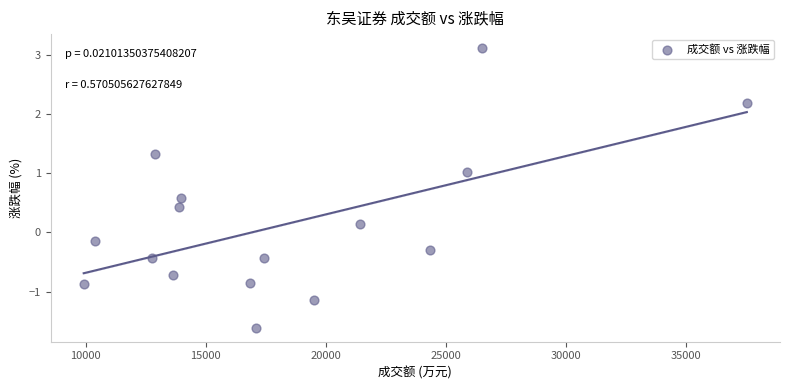

What is the range of X values (max minus min)?

27597.0